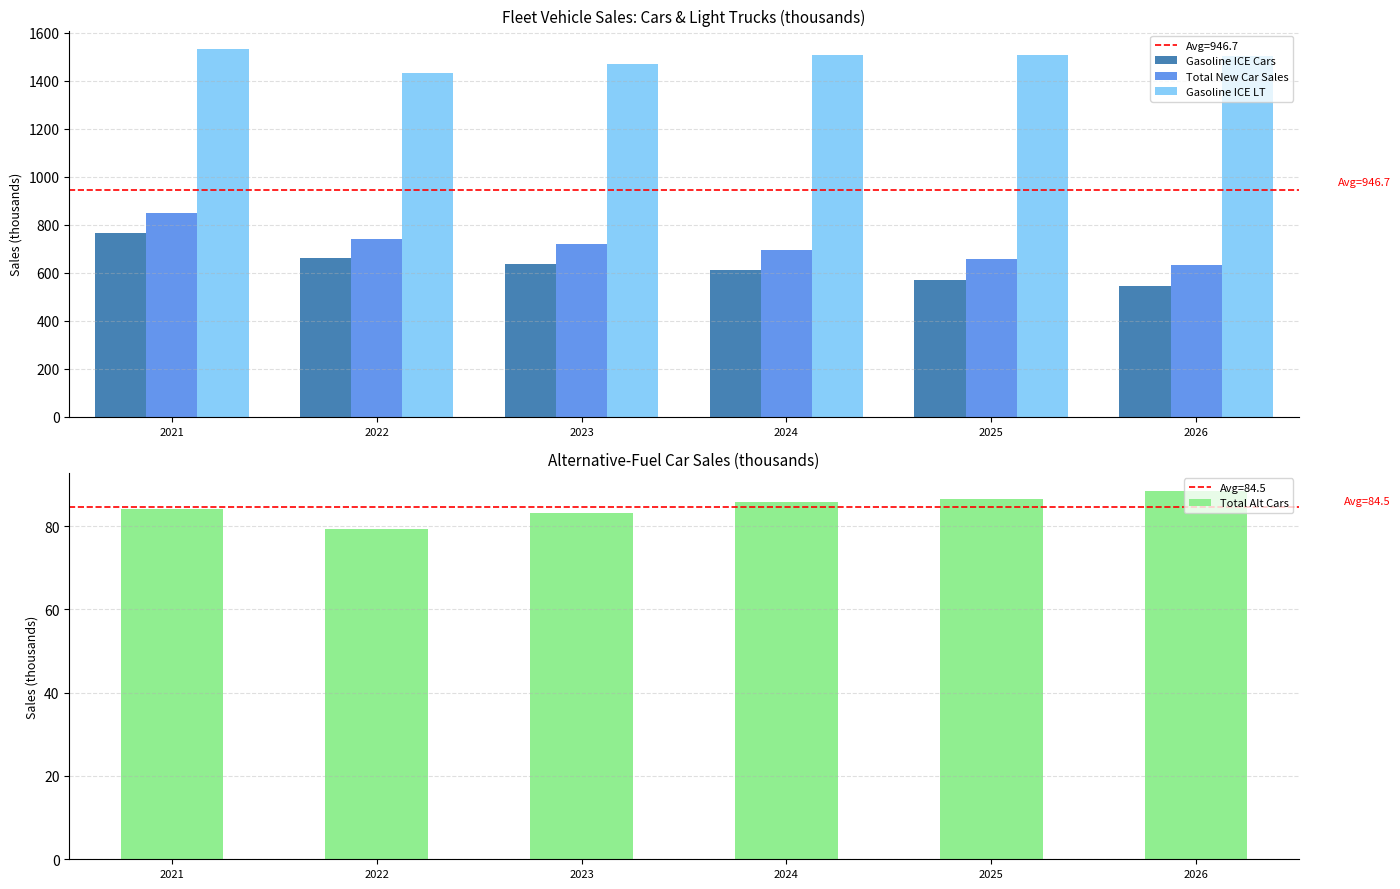

The Total New Car Sales series shows 1278.6 at 2023. True or false?

False